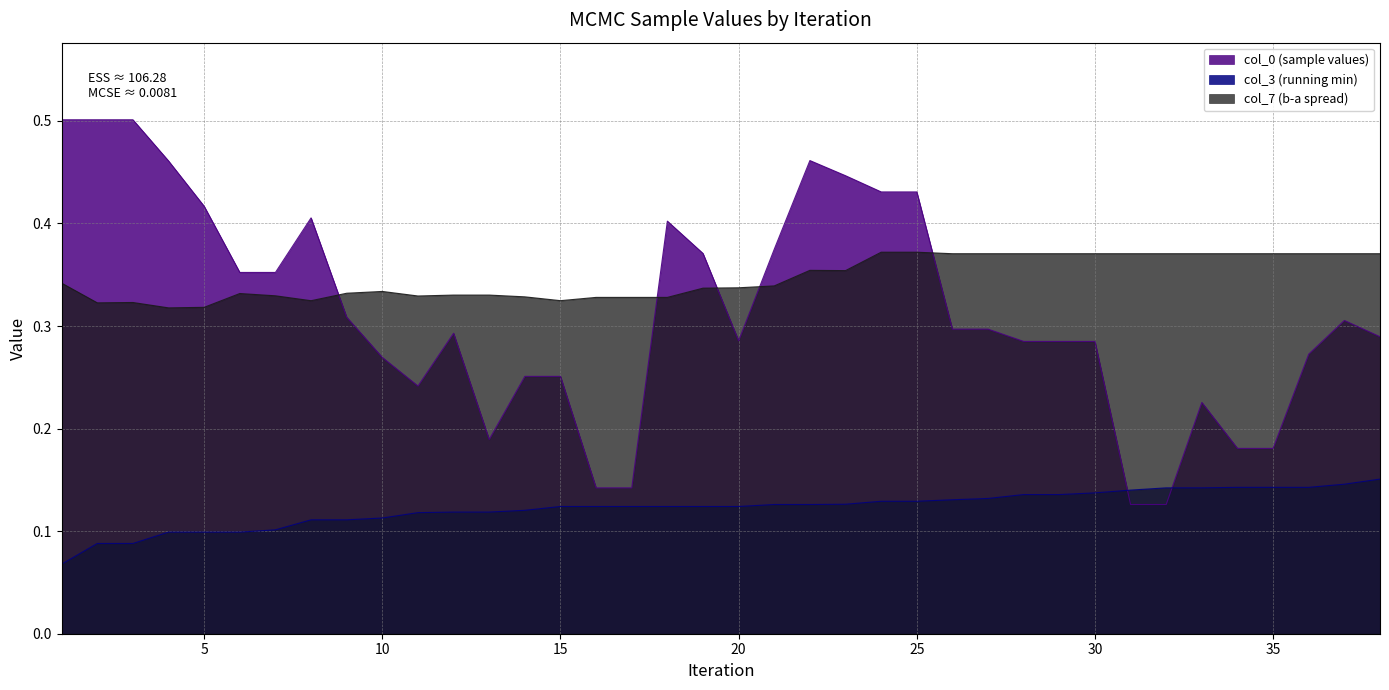

At which label does col_0 reach its peak?

1